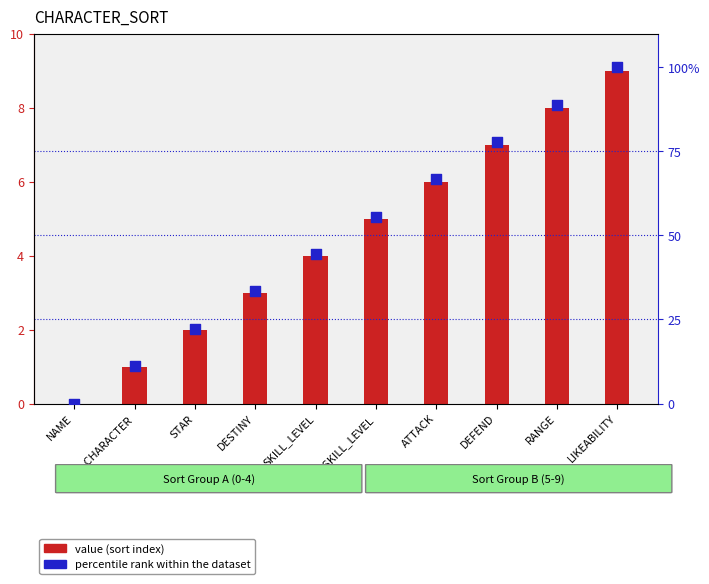

At how many categories does at least one series exceed 32?

7